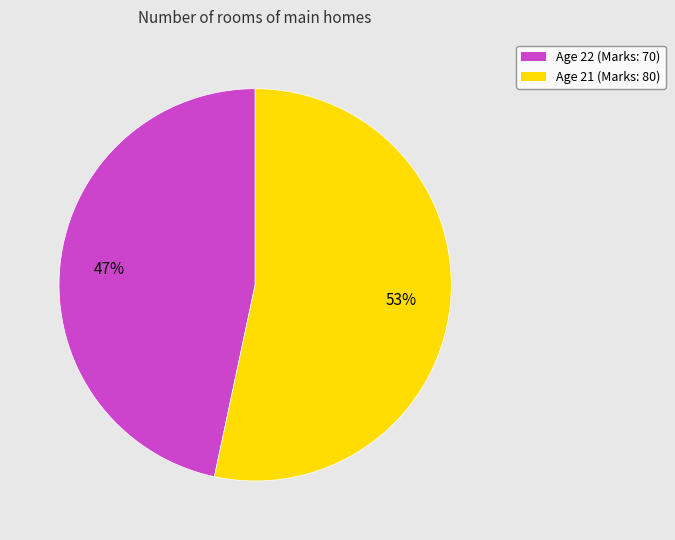

Is it true that Age 21 (Marks: 80) is 53% of the pie?

True